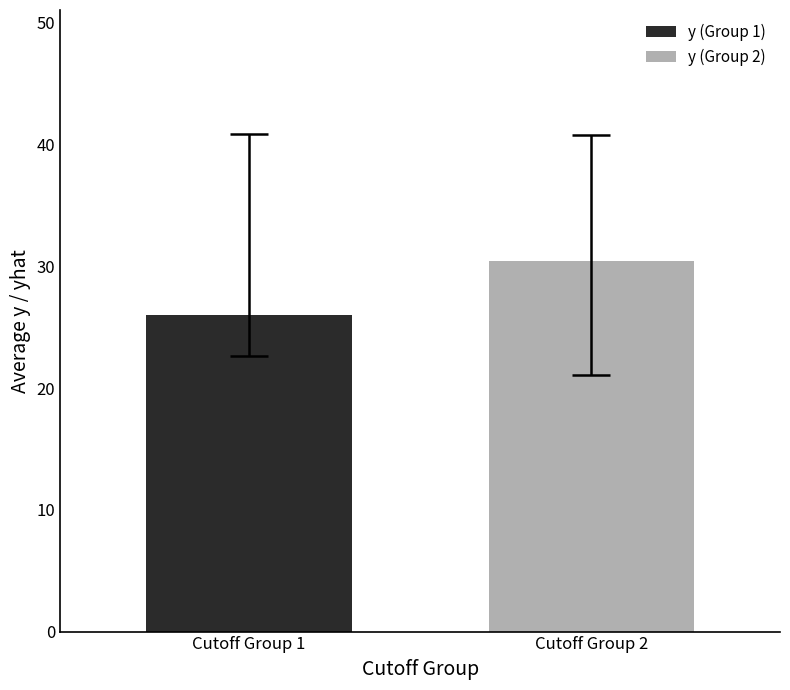

What is the minimum value for y (Group 1)?

26.0